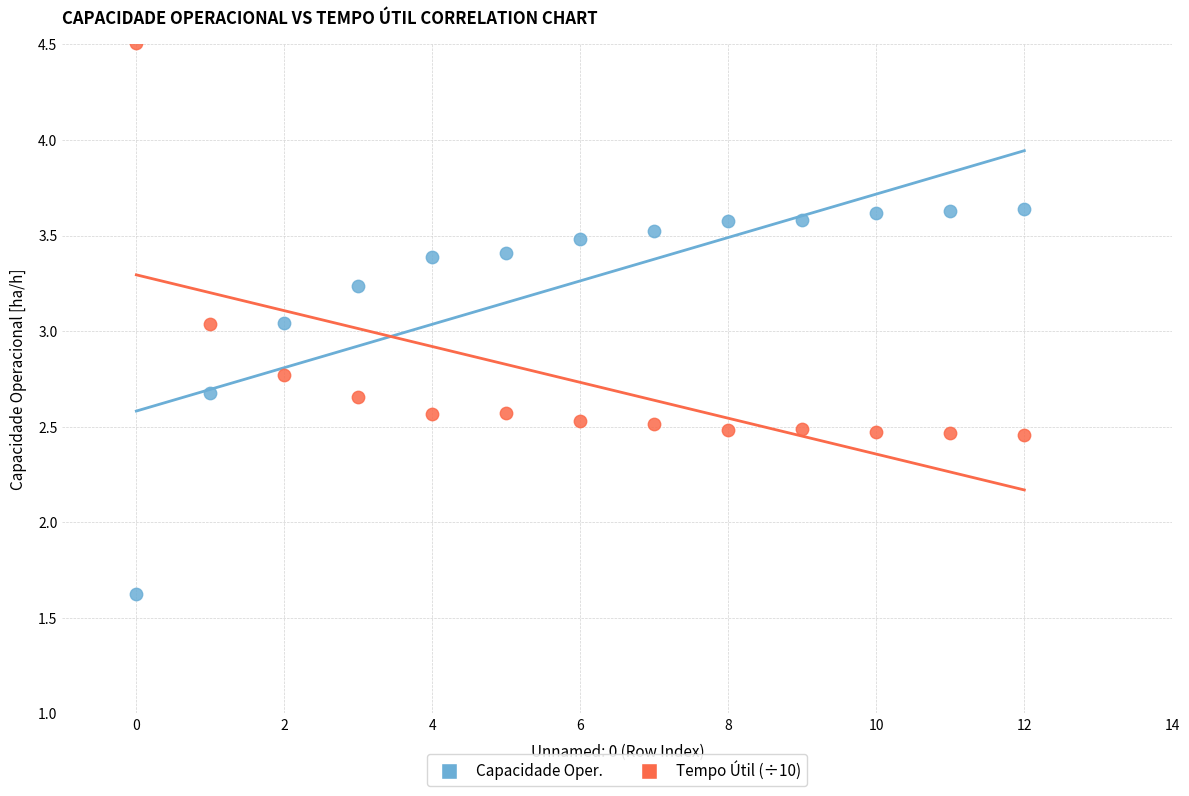

Across all data points, what is the range of Y values (max minus min)?

2.9